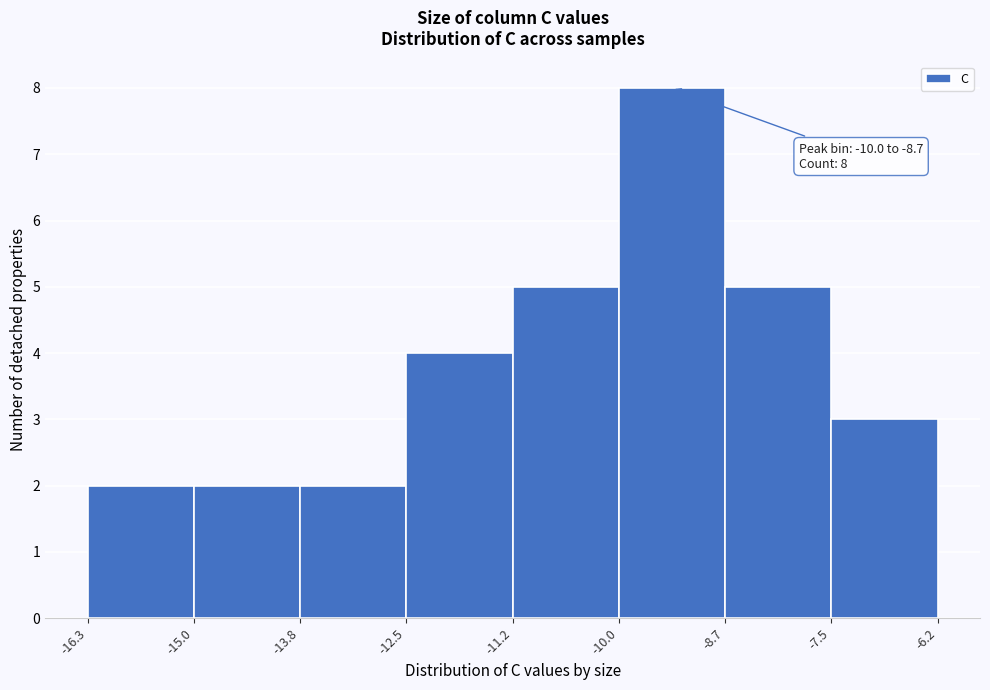

Which range on the x-axis has the tallest bar?

-10.0 to -8.7